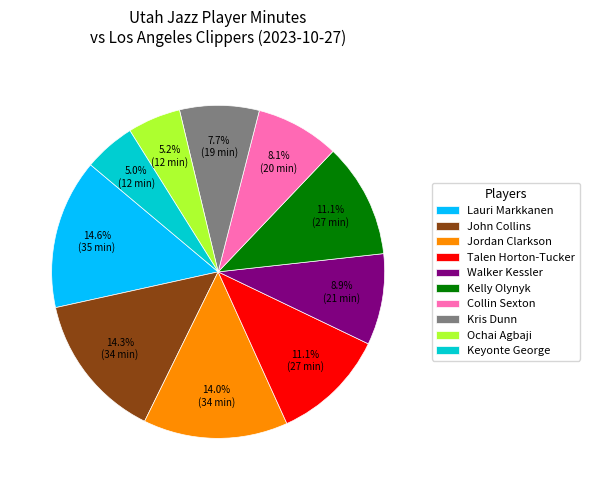

Is it true that Collin Sexton is 8% of the pie?

True